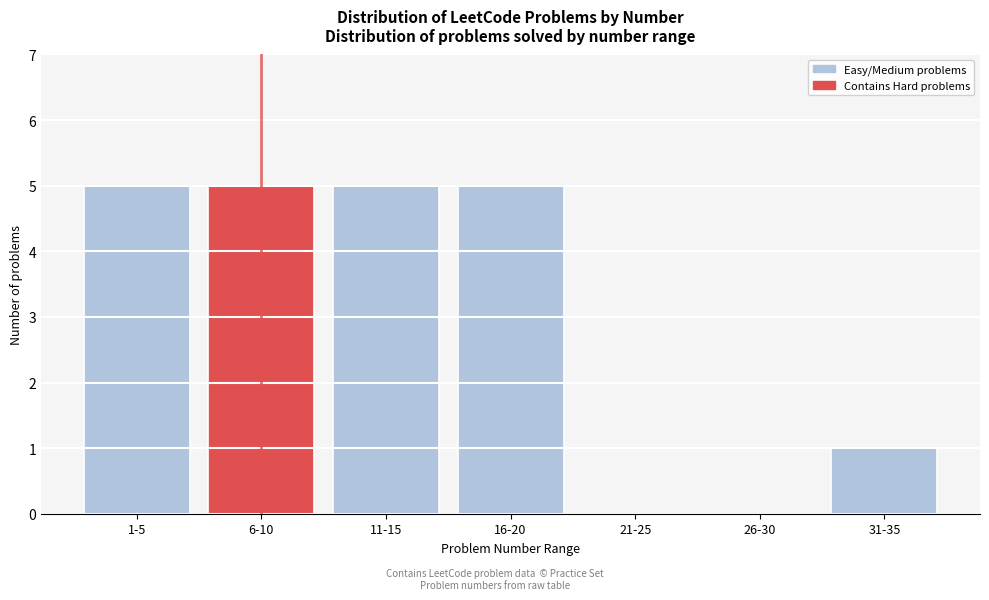

Reading left to right, list all the values displayed in this chart.

1-5=5	6-10=5	11-15=5	16-20=5	21-25=0	26-30=0	31-35=1